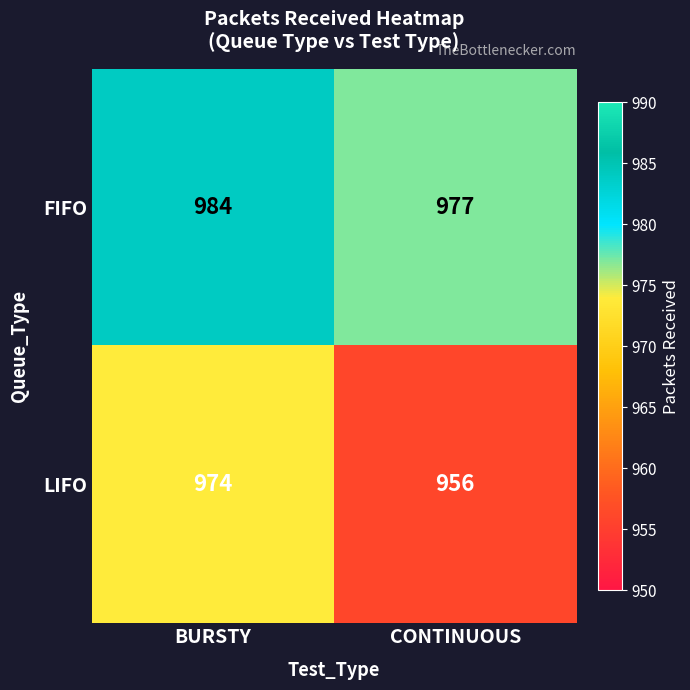

How many categories are shown in the chart?

2